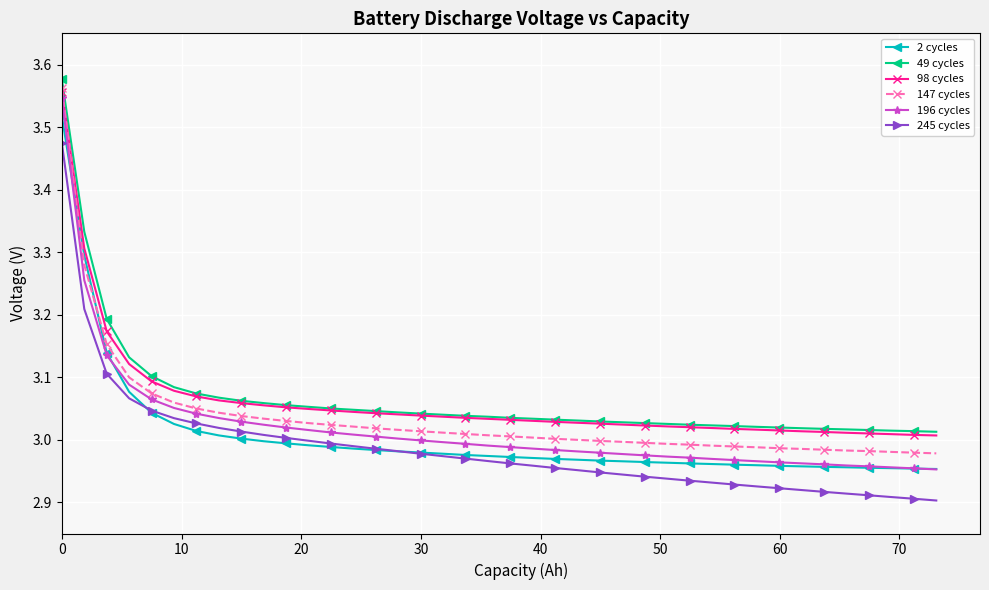

Which series has the widest spread of values?

196 cycles